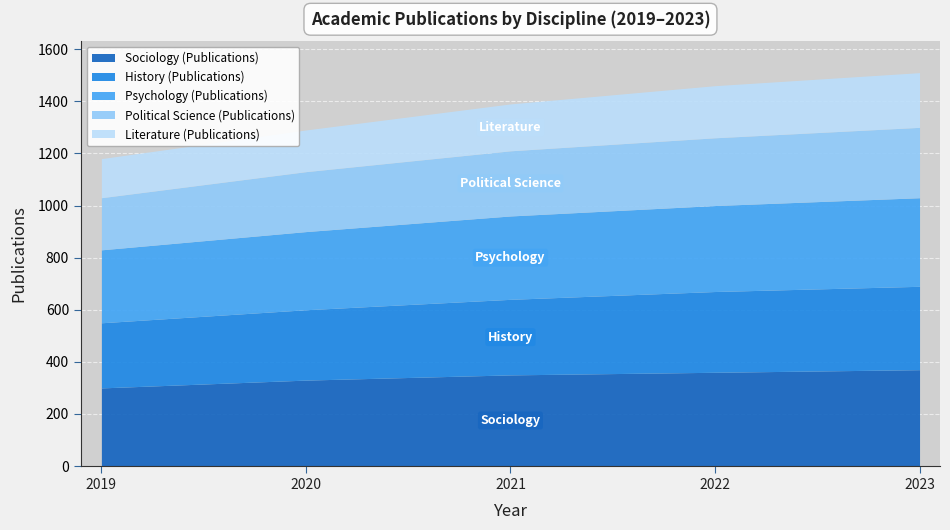

Which series has the largest range (max minus min)?

Sociology (Publications)